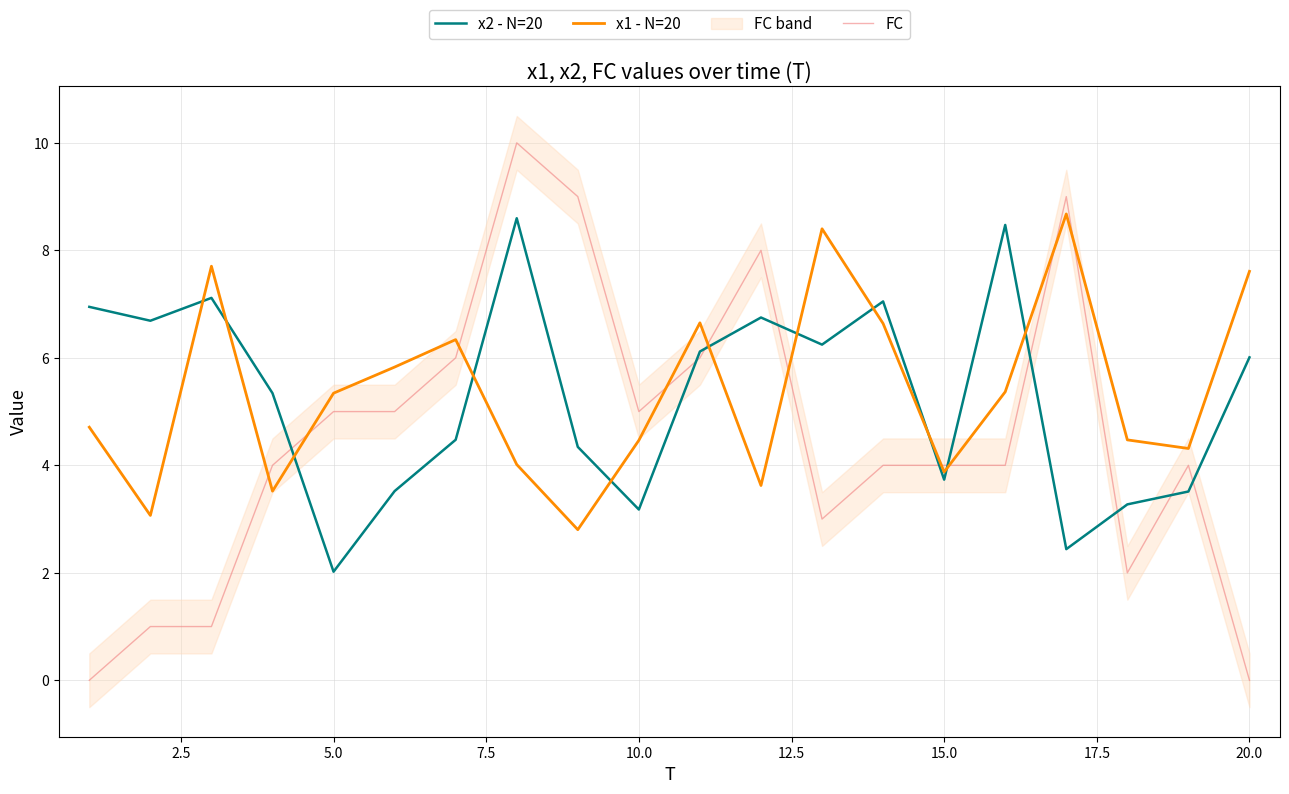

Is this an area chart (filled region under the line)?

No